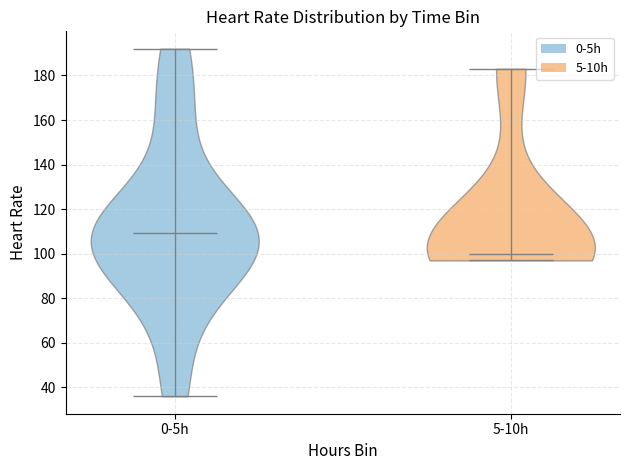

Reading left to right, read every violin against the y-axis: where its median line is, and the lowest and highest points it reaches. The values are not printed on the chart, so give them approximately, as read against the axis.

0-5h: median line 110, lowest point 36, highest point 192
5-10h: median line 100, lowest point 98, highest point 184